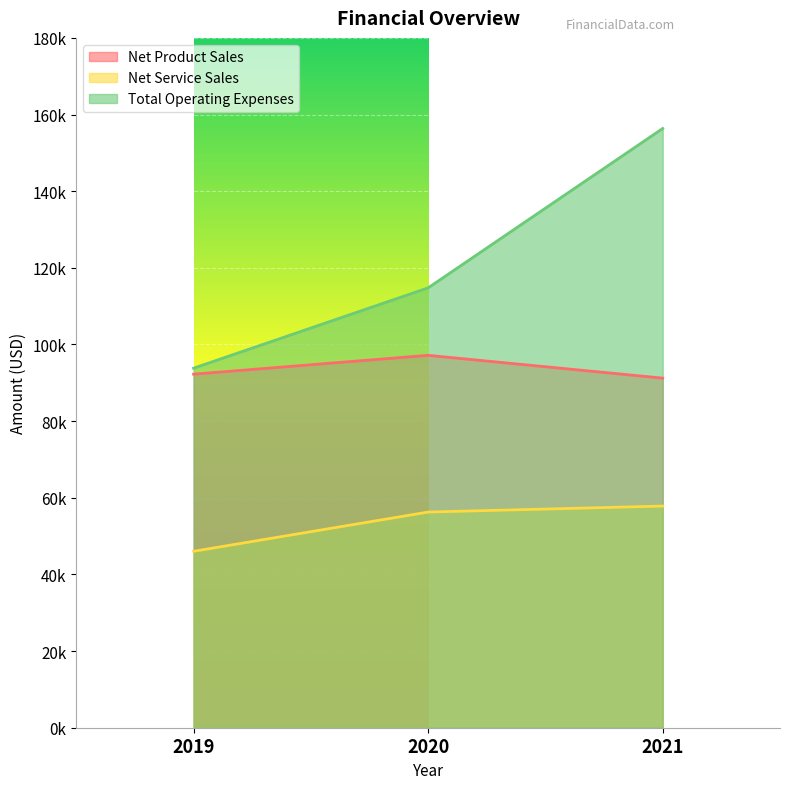

The value of Total Operating Expenses at 2020 is 114777. True or false?

True